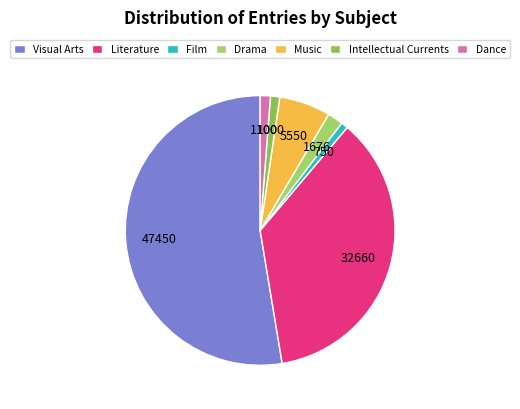

Is it true that Music is 6% of the pie?

True